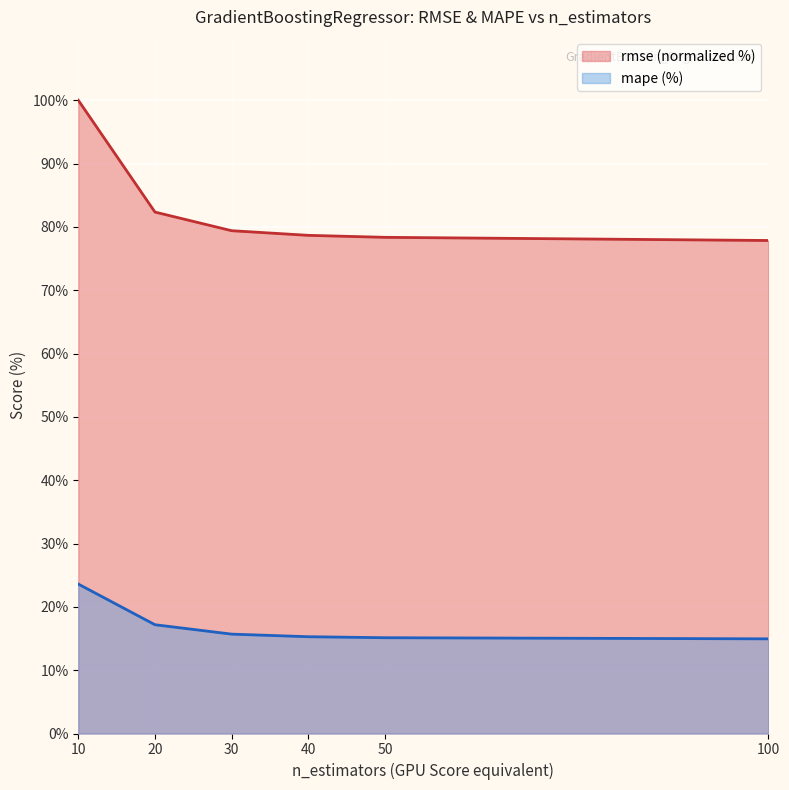

Which category has the highest value across all series?

10